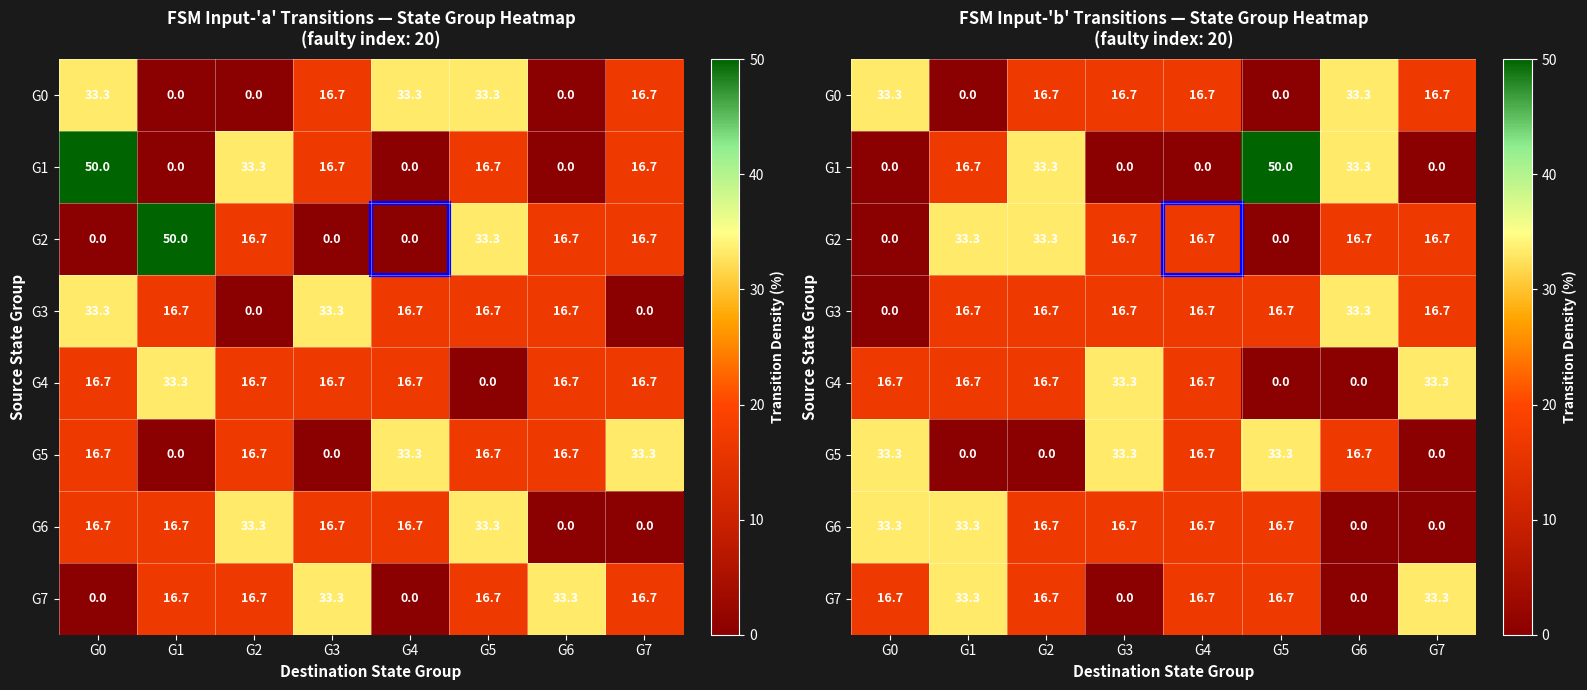

What is the sum of all G7 values?

133.3